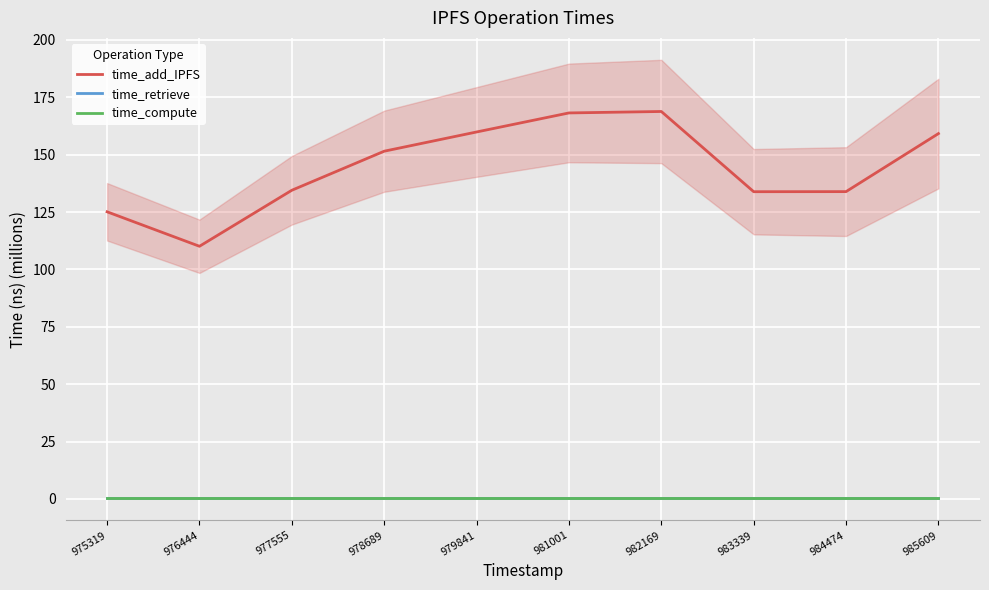

Reading left to right, extract all data points from this chart.

time_add_IPFS: 975319=125.1	976444=110.1	977555=134.5	978689=151.5	979841=159.9	981001=168.2	982169=168.8	983339=133.9	984474=133.9	985609=159.2
time_retrieve: 975319=0.5	976444=0.5	977555=0.5	978689=0.5	979841=0.5	981001=0.5	982169=0.5	983339=0.5	984474=0.5	985609=0.5
time_compute: 975319=0.3	976444=0.3	977555=0.3	978689=0.3	979841=0.3	981001=0.3	982169=0.3	983339=0.3	984474=0.3	985609=0.3